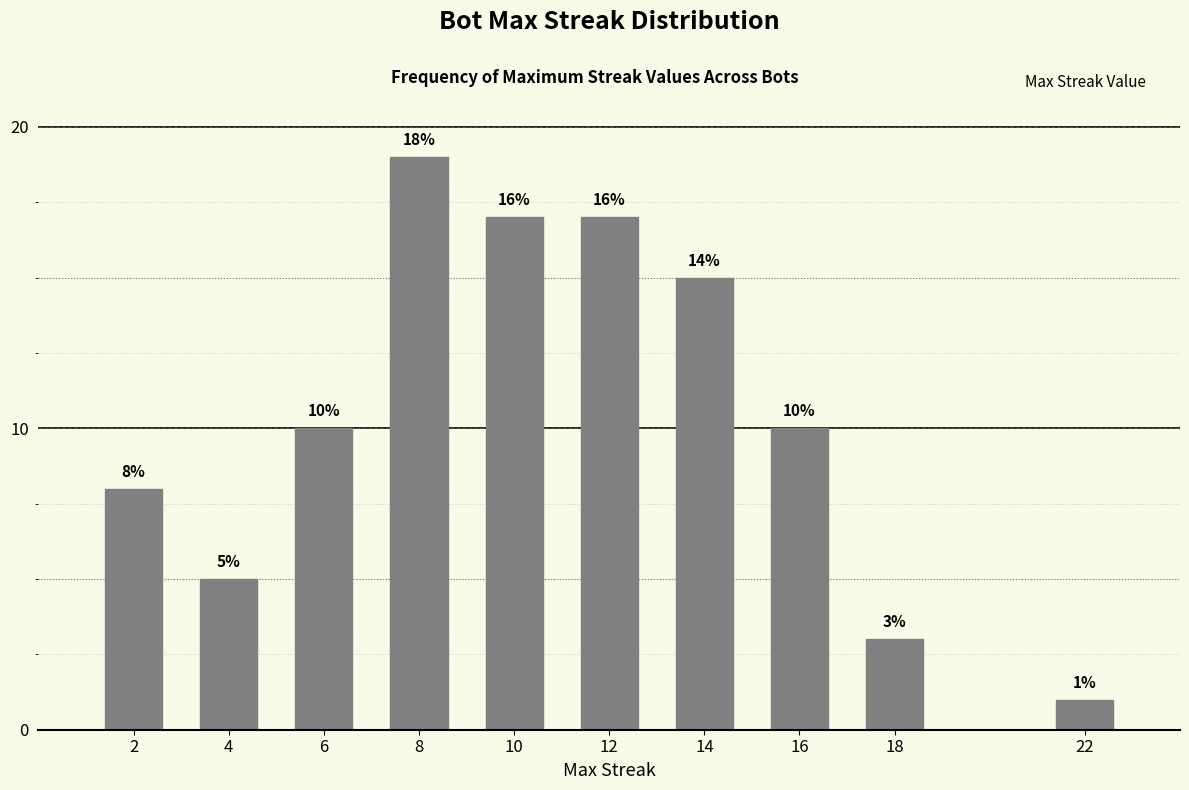

Reading left to right, extract all data points from this chart.

8	5	10	19	17	17	15	10	3	1